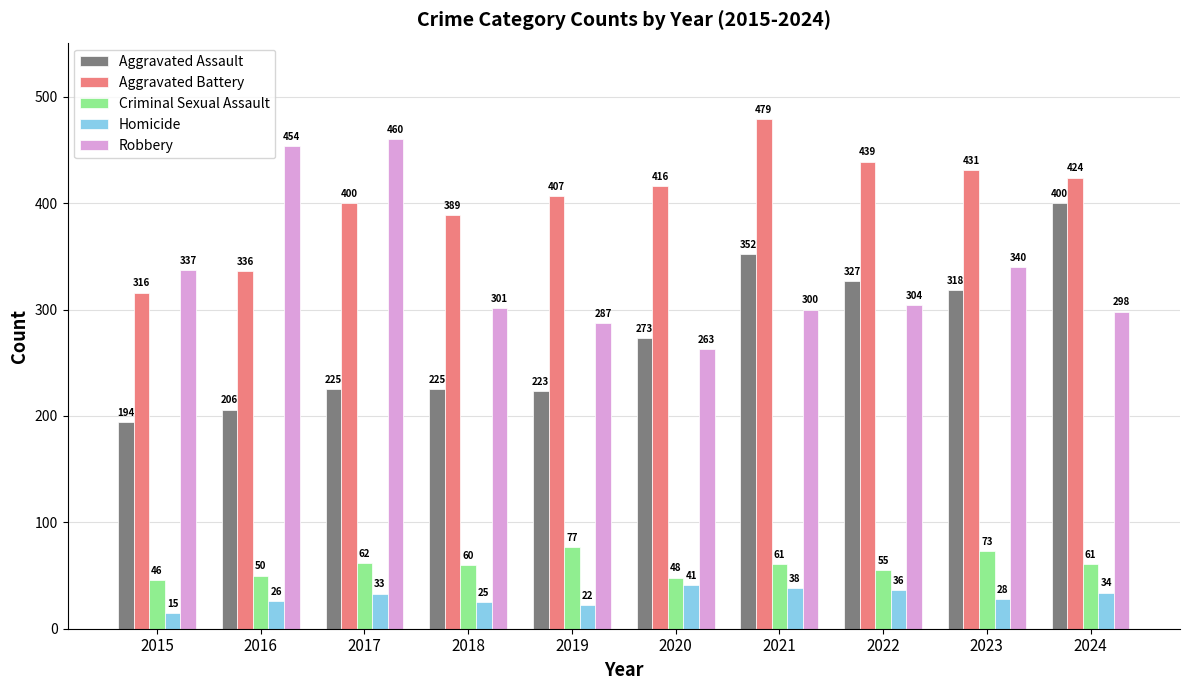

Which series has the largest range (max minus min)?

Aggravated Assault